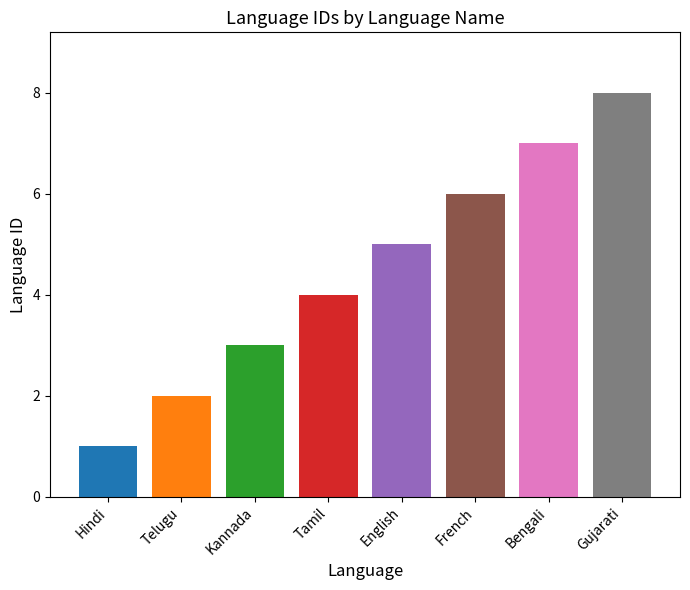

What is the minimum value shown in the chart?

1